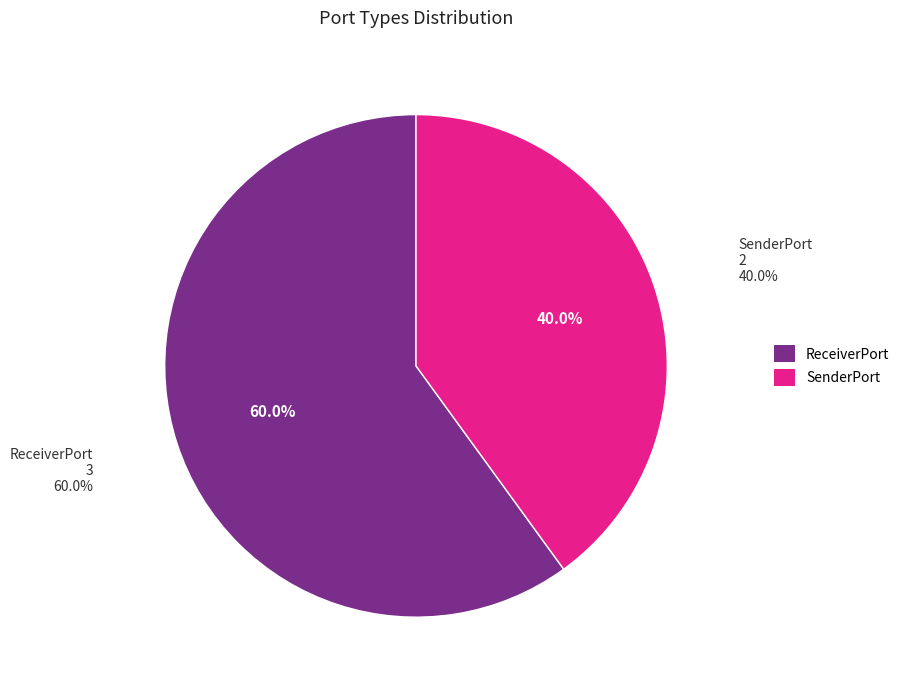

To the nearest percent, what portion does ReceiverPort represent?

60%